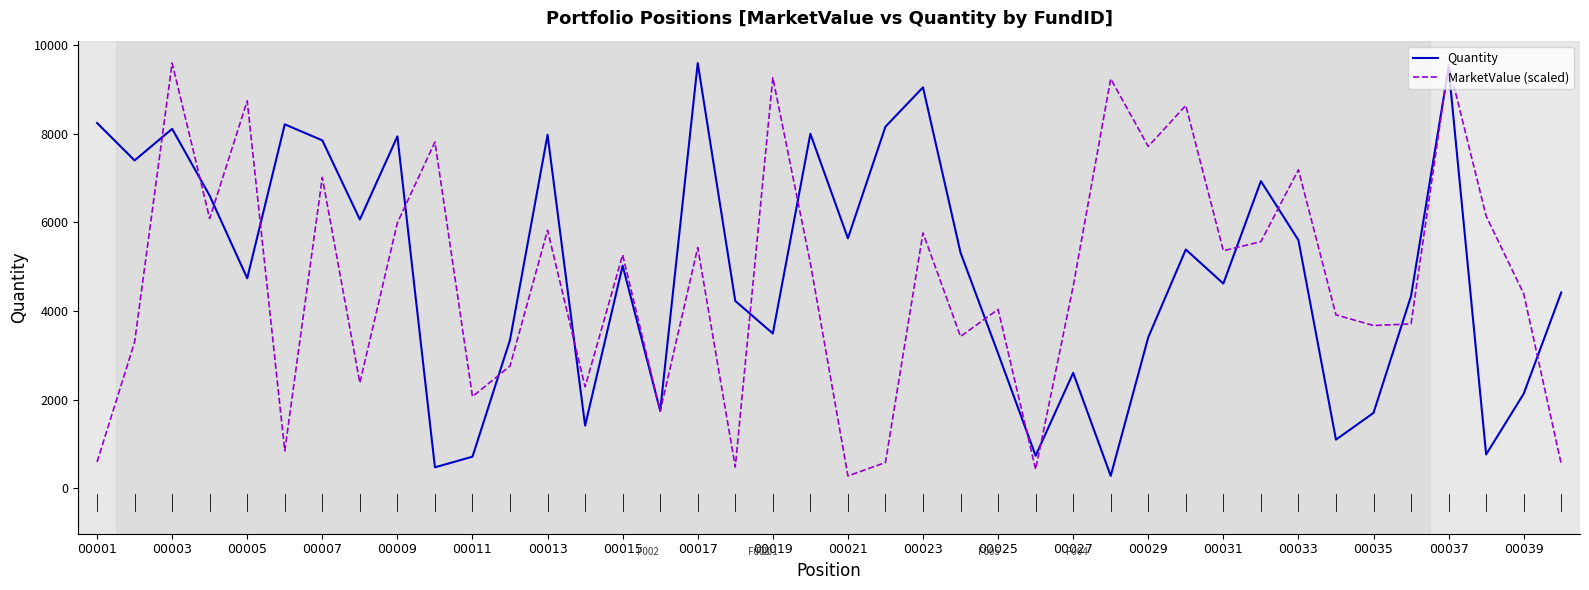

What is the highest value of the MarketValue (scaled) series?

9597.8